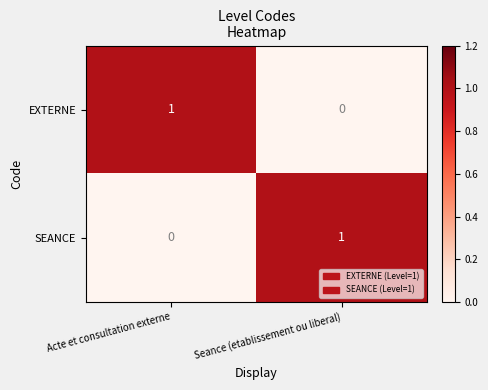

Is the value of SEANCE at Acte et consultation externe greater than the value of EXTERNE at Acte et consultation externe?

No